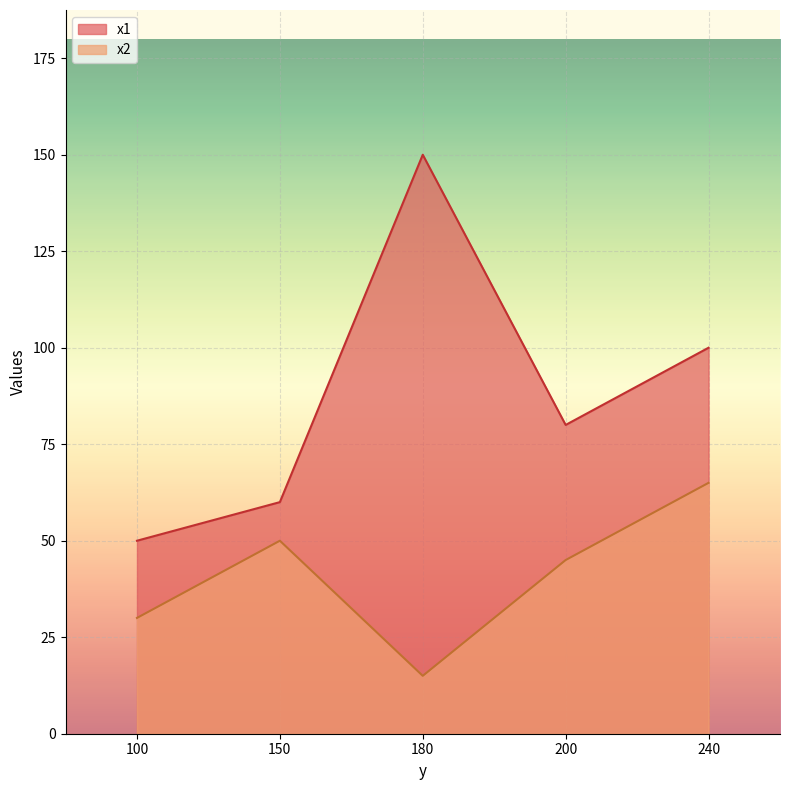

The x1 series shows 50 at 100. True or false?

True